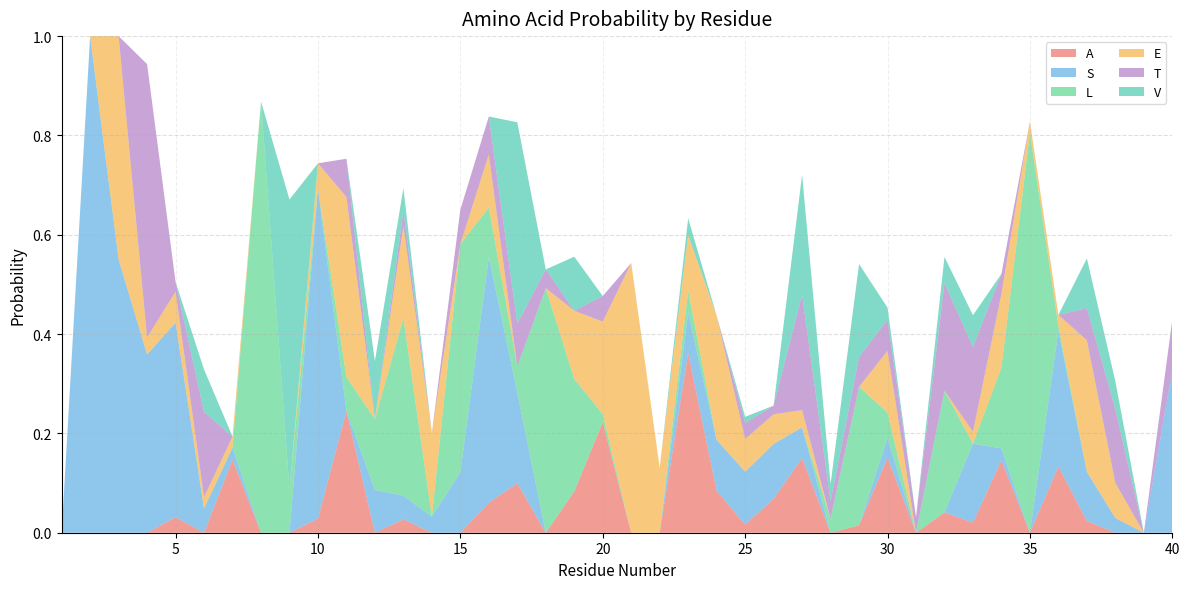

Reading left to right, transcribe all the data shown in this chart.

A: 0.0	0.0	0.0	0.0	0.0	0.0	0.1	0.0	0.0	0.0	0.2	0.0	0.0	0.0	0.0	0.1	0.1	0.0	0.1	0.2	0.0	0.0	0.4	0.1	0.0	0.1	0.2	0.0	0.0	0.2	0.0	0.0	0.0	0.1	0.0	0.1	0.0	0.0	0.0	0.0
S: 0.0	1.0	0.6	0.4	0.4	0.0	0.0	0.0	0.0	0.7	0.0	0.1	0.0	0.0	0.1	0.5	0.2	0.0	0.0	0.0	0.0	0.0	0.1	0.1	0.1	0.1	0.1	0.0	0.0	0.0	0.0	0.0	0.2	0.0	0.0	0.3	0.1	0.0	0.0	0.3
L: 0.0	0.0	0.0	0.0	0.0	0.0	0.0	0.9	0.1	0.0	0.1	0.1	0.4	0.0	0.5	0.1	0.1	0.5	0.2	0.0	0.0	0.0	0.0	0.0	0.0	0.0	0.0	0.0	0.3	0.1	0.0	0.2	0.0	0.2	0.8	0.0	0.0	0.0	0.0	0.0
E: 0.0	0.0	0.4	0.0	0.1	0.0	0.0	0.0	0.0	0.1	0.4	0.0	0.2	0.2	0.0	0.1	0.0	0.0	0.1	0.2	0.5	0.1	0.1	0.2	0.1	0.1	0.0	0.0	0.0	0.1	0.0	0.0	0.0	0.1	0.0	0.0	0.3	0.1	0.0	0.0
T: 0.0	0.0	0.0	0.6	0.0	0.2	0.0	0.0	0.0	0.0	0.1	0.0	0.0	0.0	0.1	0.1	0.1	0.0	0.0	0.1	0.0	0.0	0.0	0.0	0.0	0.0	0.2	0.0	0.1	0.1	0.0	0.2	0.2	0.0	0.0	0.0	0.1	0.1	0.0	0.1
V: 0.0	0.0	0.0	0.0	0.0	0.1	0.0	0.0	0.6	0.0	0.0	0.1	0.0	0.0	0.0	0.0	0.4	0.0	0.1	0.0	0.0	0.0	0.0	0.0	0.0	0.0	0.2	0.0	0.2	0.0	0.0	0.1	0.1	0.0	0.0	0.0	0.1	0.1	0.0	0.0